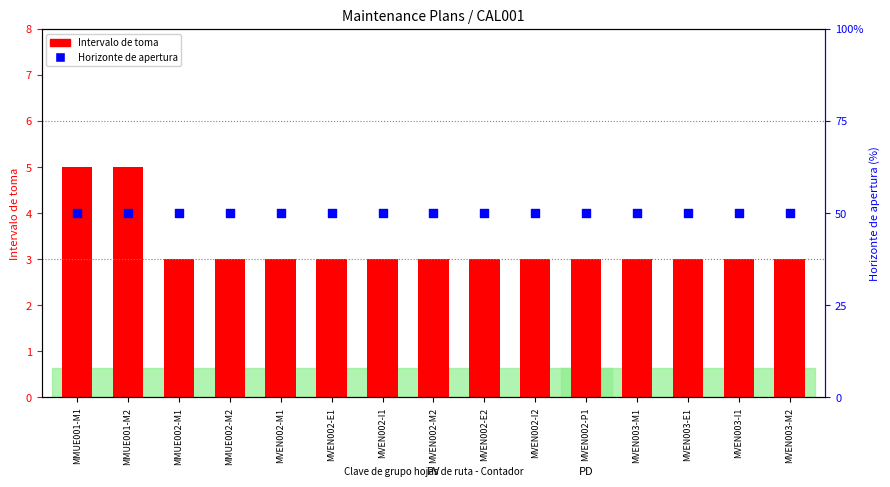

Which series reaches the minimum Y coordinate?

Intervalo de toma